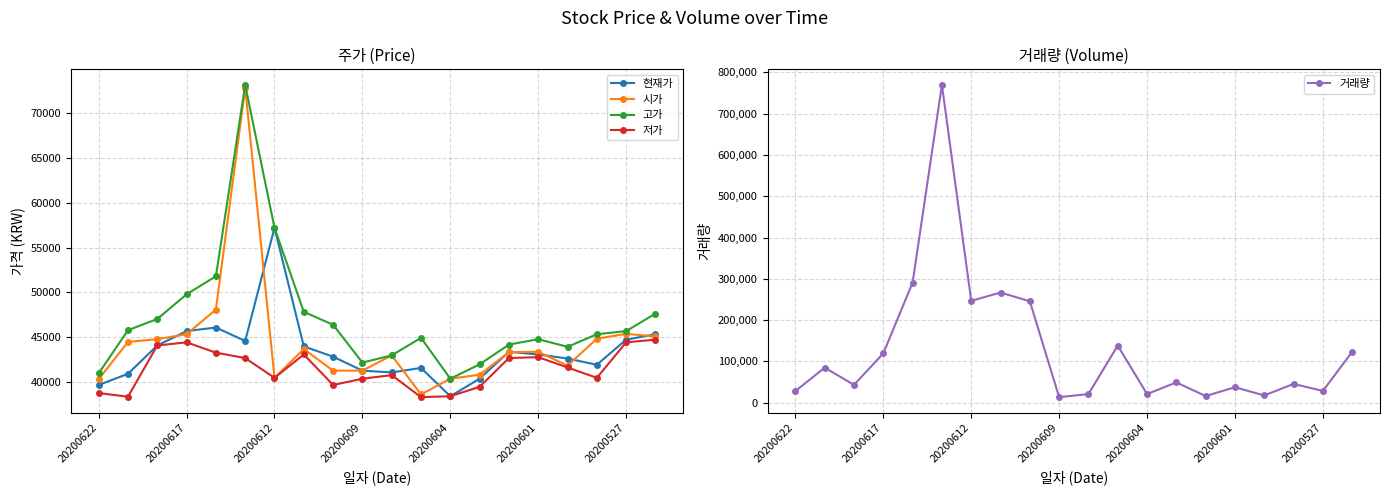

In 고가, how many points are lower than both neighbors (excluding endpoints)?

3